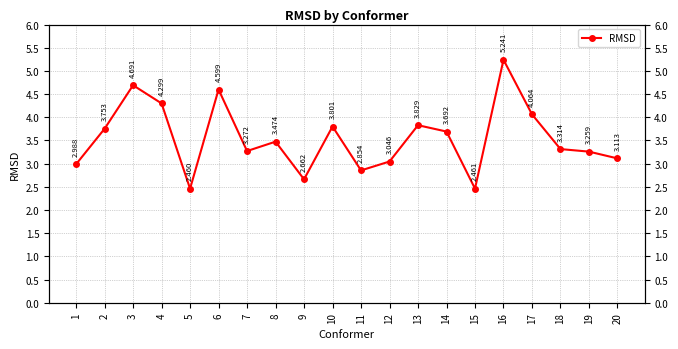

Does the chart have visible grid lines?

Yes